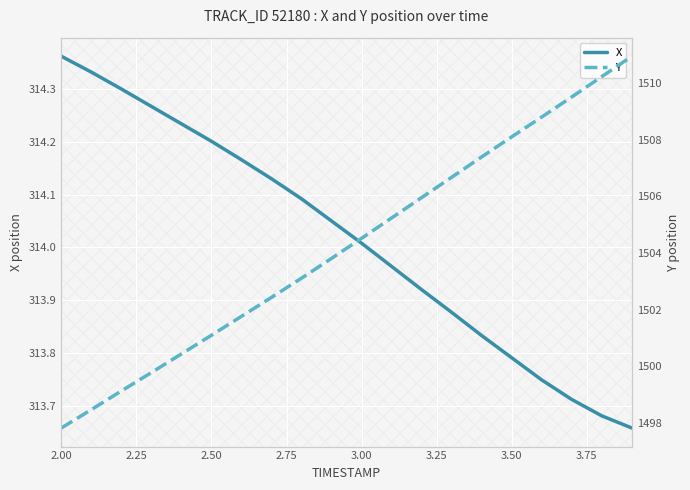

At which label does X first exceed 314?

2.00